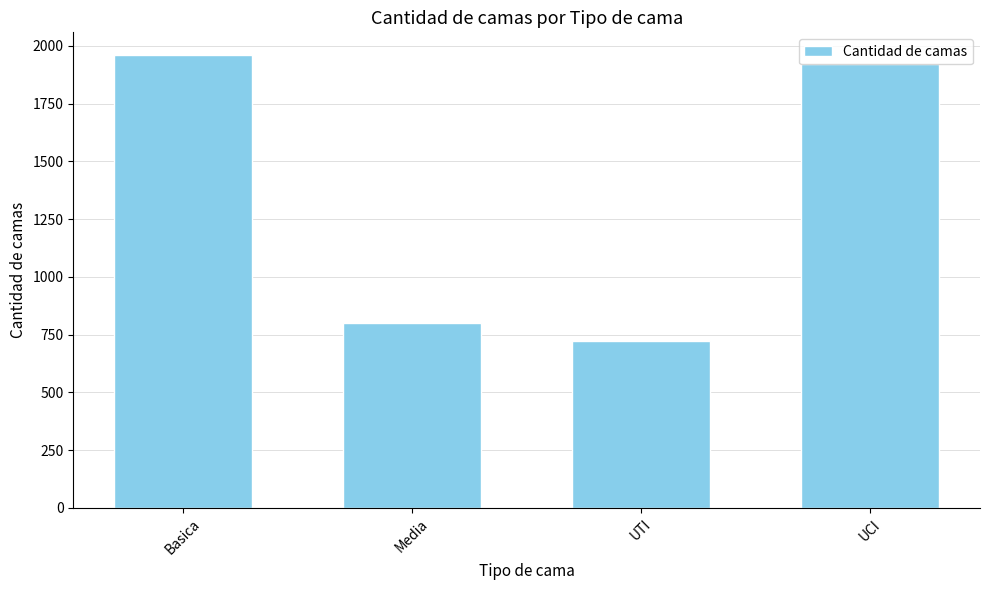

What is the sum of the values at UTI and Media?

1522